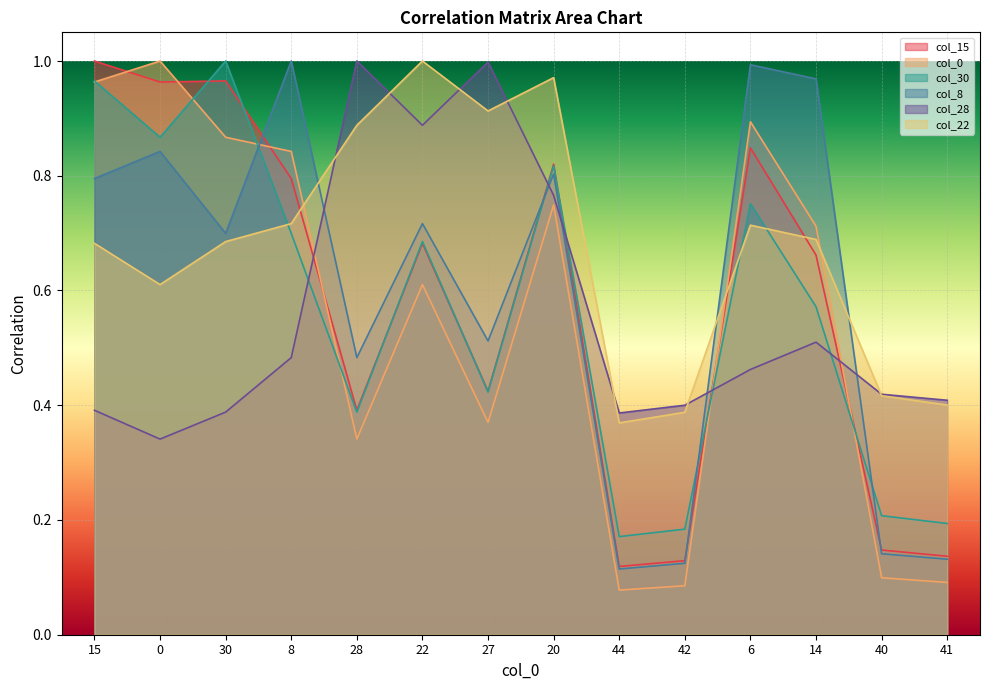

What is the average value of the col_8 series?

0.6